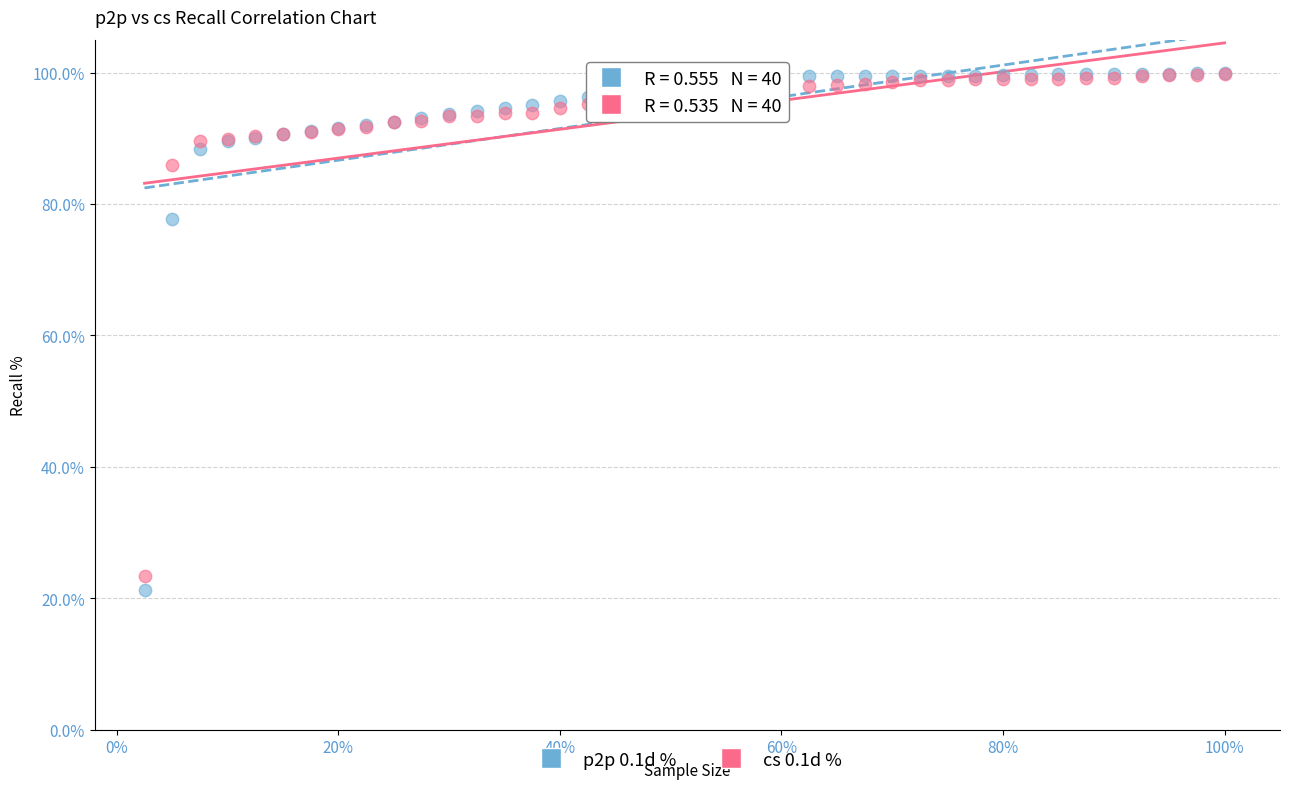

What are all the series names shown in the legend?

p2p 0.1d %, cs 0.1d %